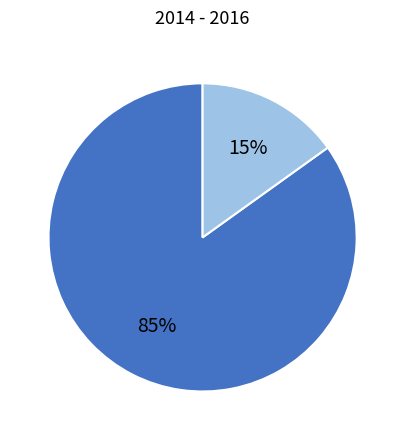

Is there any slice that represents more than half of the pie?

Yes